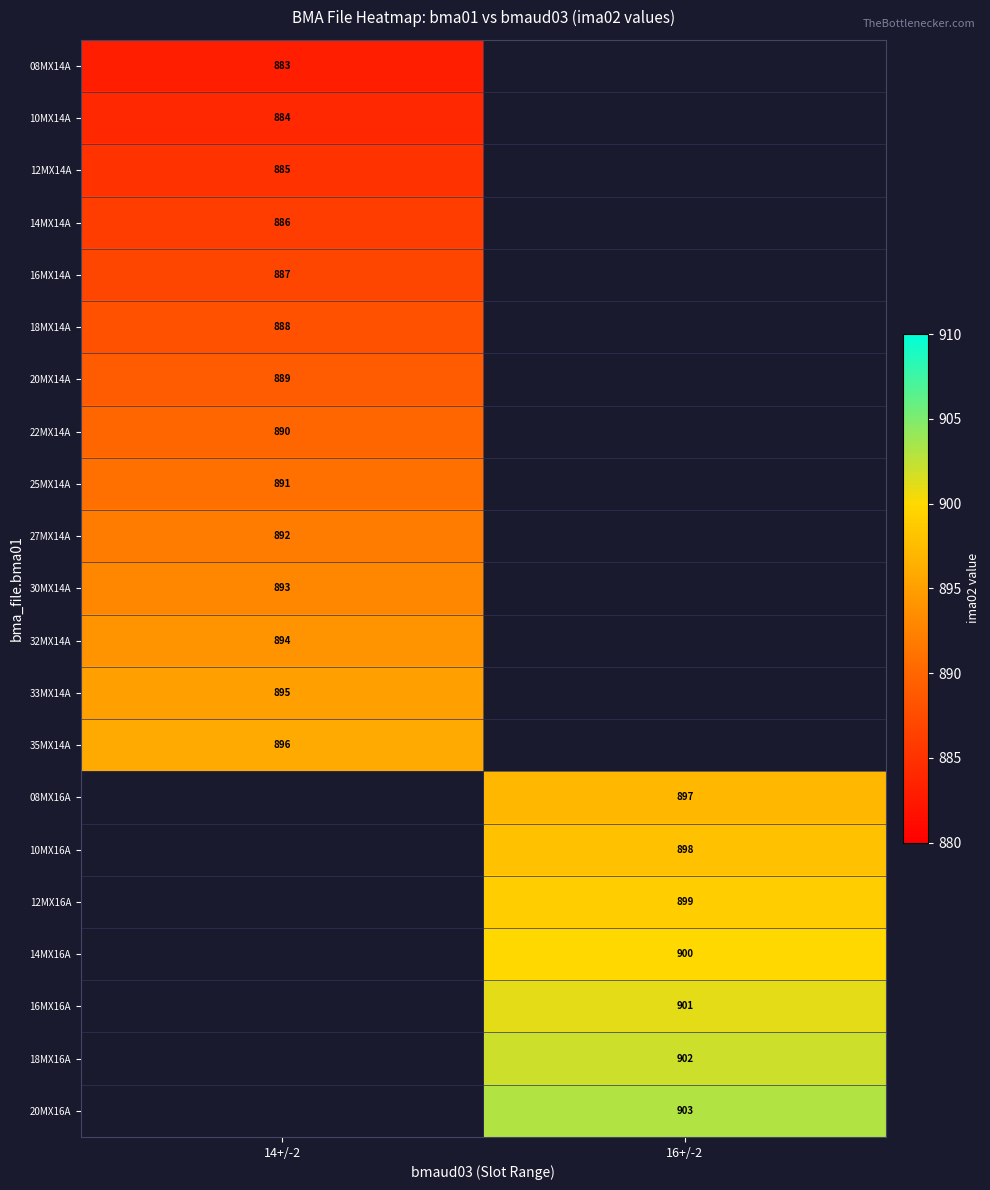

At how many categories does at least one series exceed 891?

2